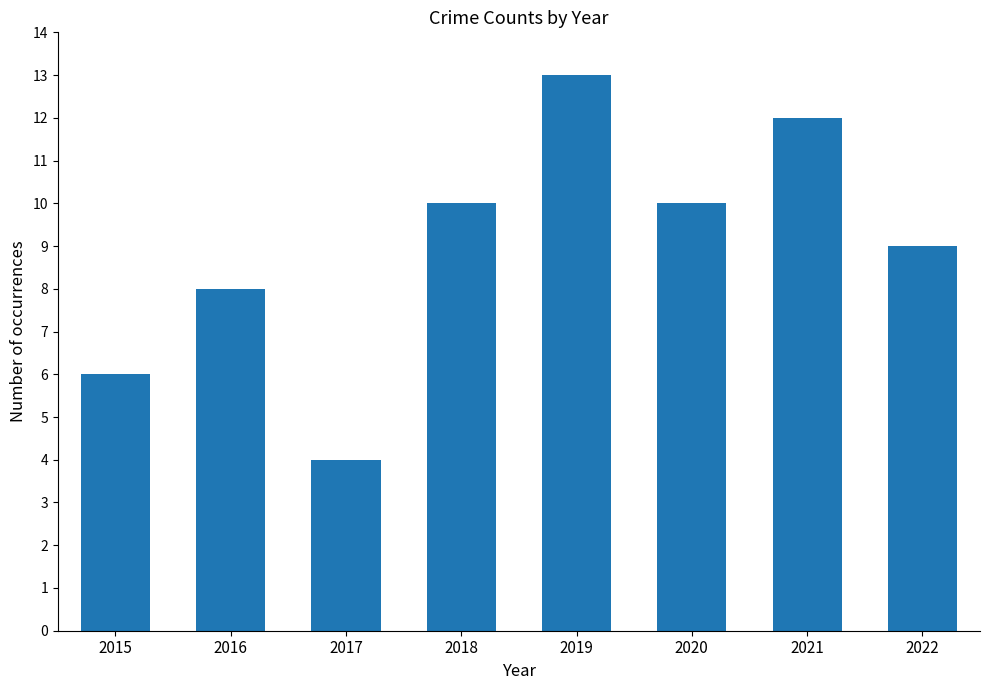

What is the smallest value displayed?

4